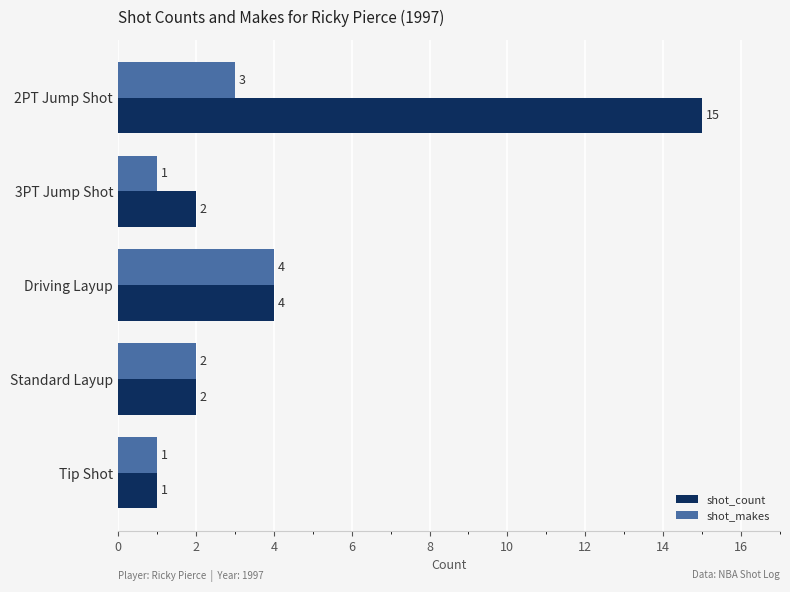

At which label is shot_makes closest to 2?

Standard Layup